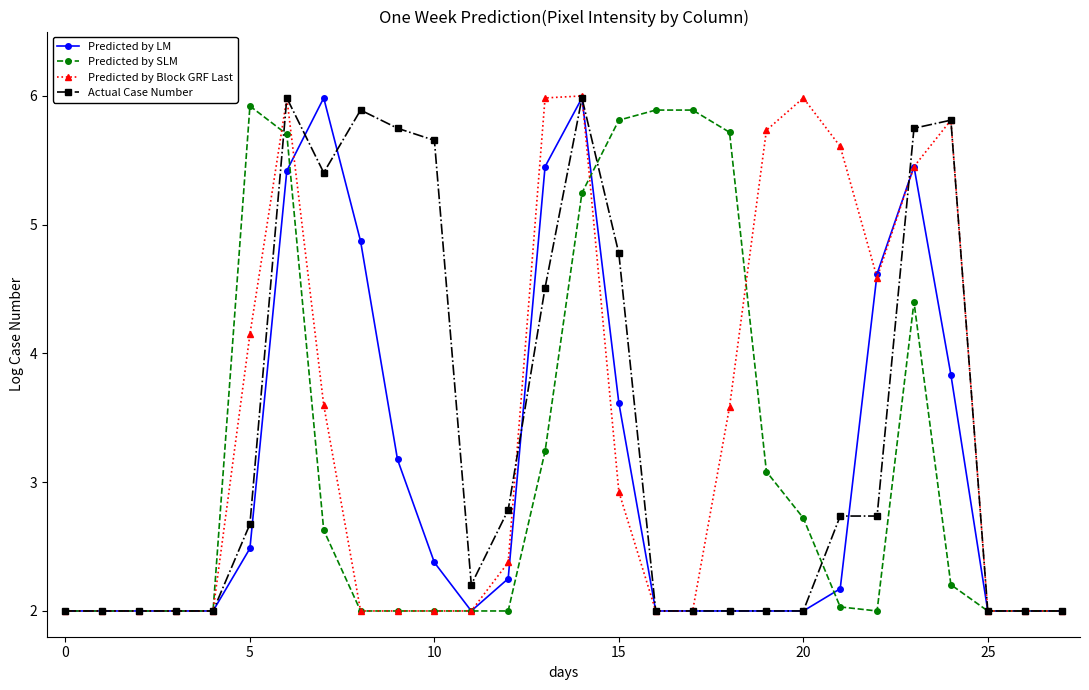

At how many categories does at least one series exceed 5?

17